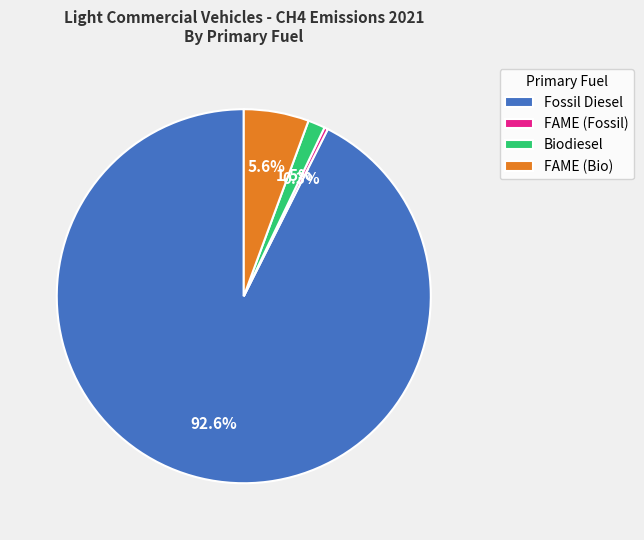

Is Biodiesel the majority of the pie?

No